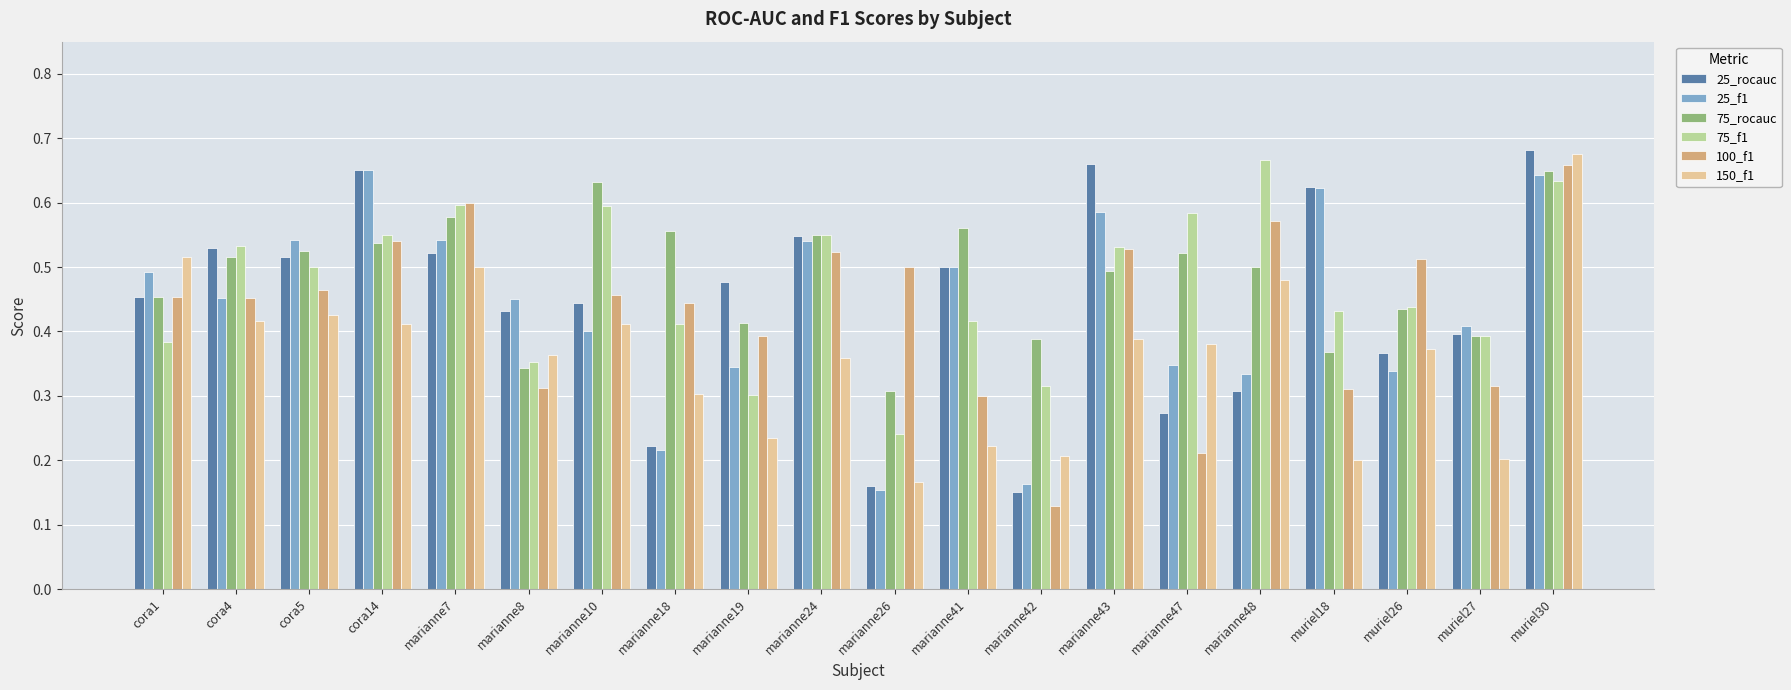

Which series has the largest total across all categories?

75_rocauc